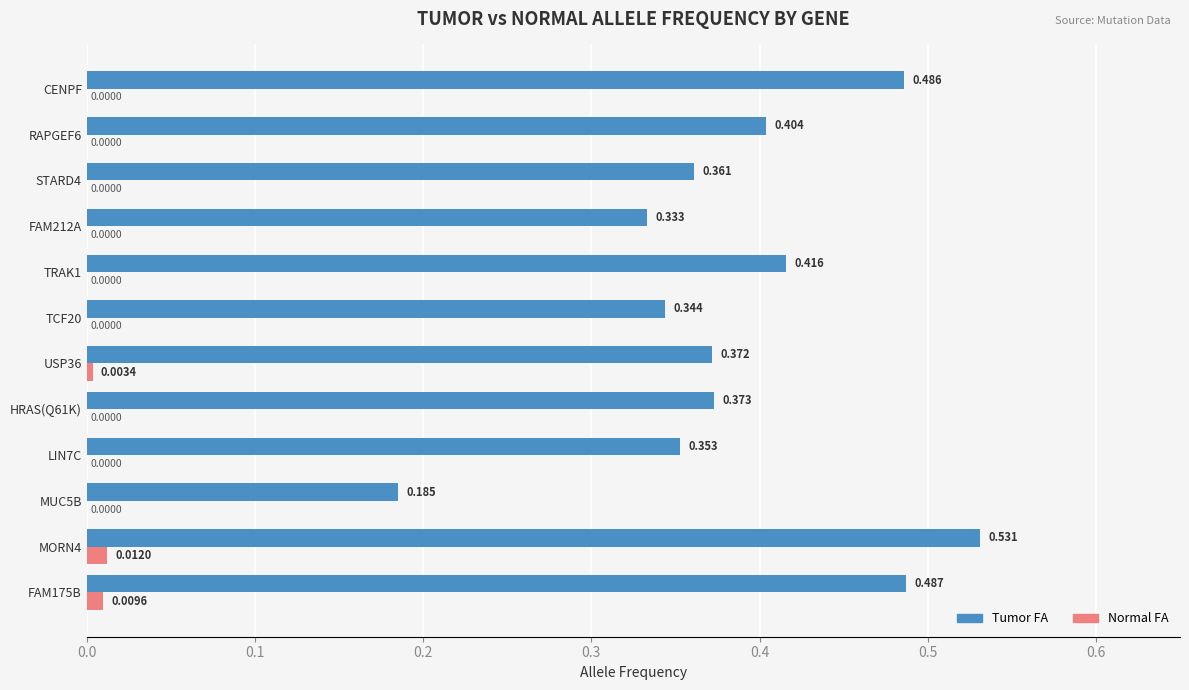

Between TRAK1 and CENPF, which series saw the biggest shift?

Tumor FA